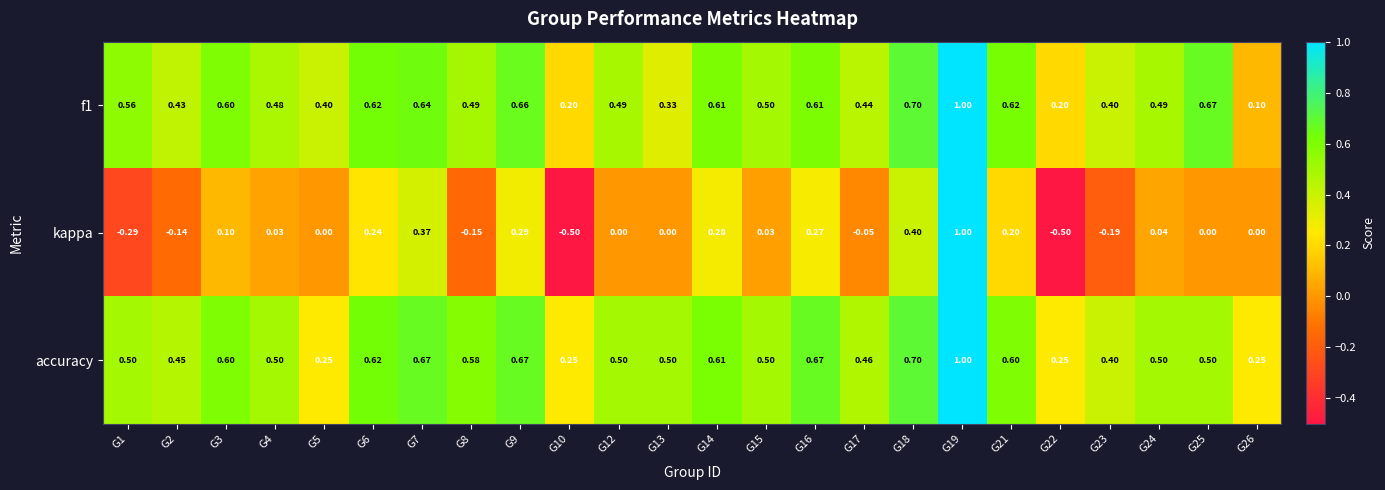

Which series has the largest total across all categories?

accuracy